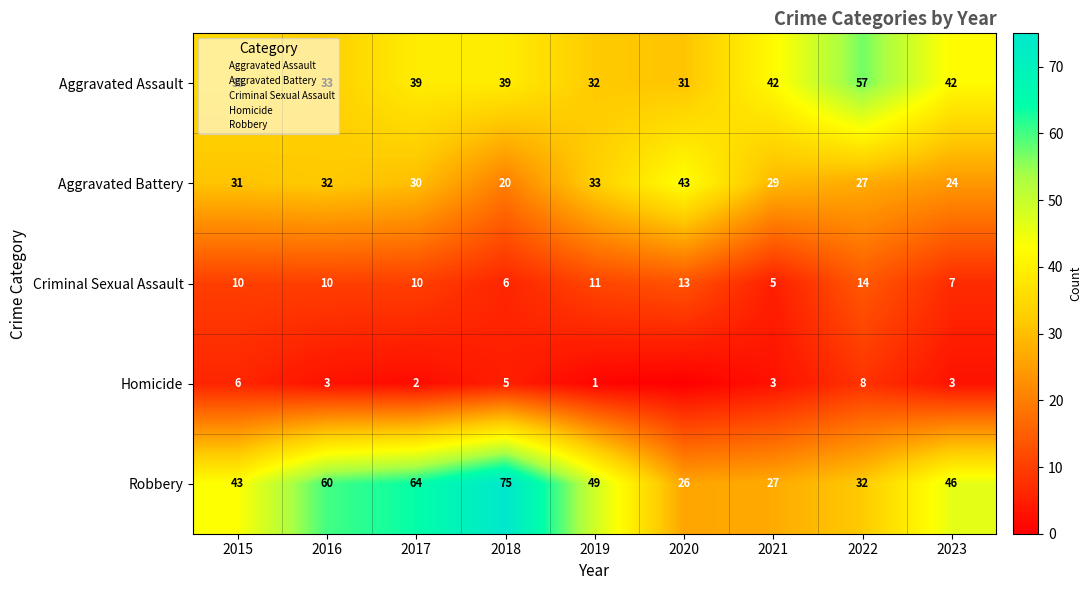

How many categories are shown in the chart?

9